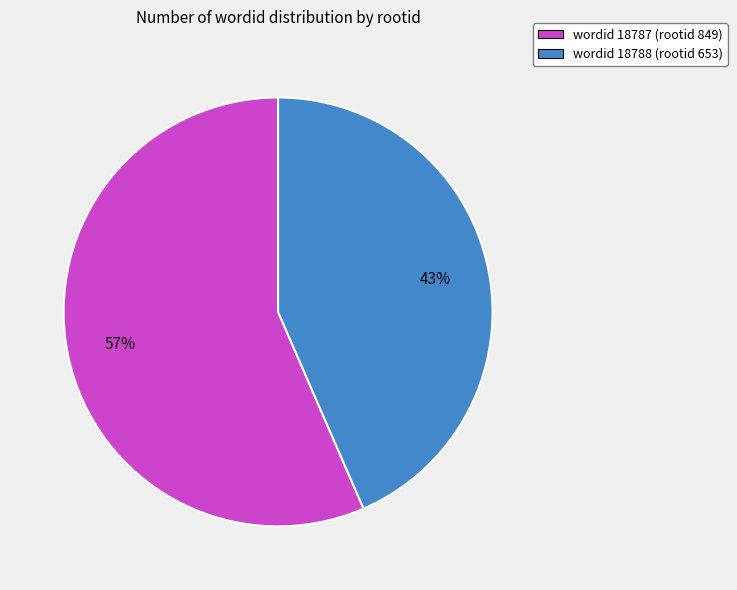

To the nearest percent, what is the average slice percentage?

50%